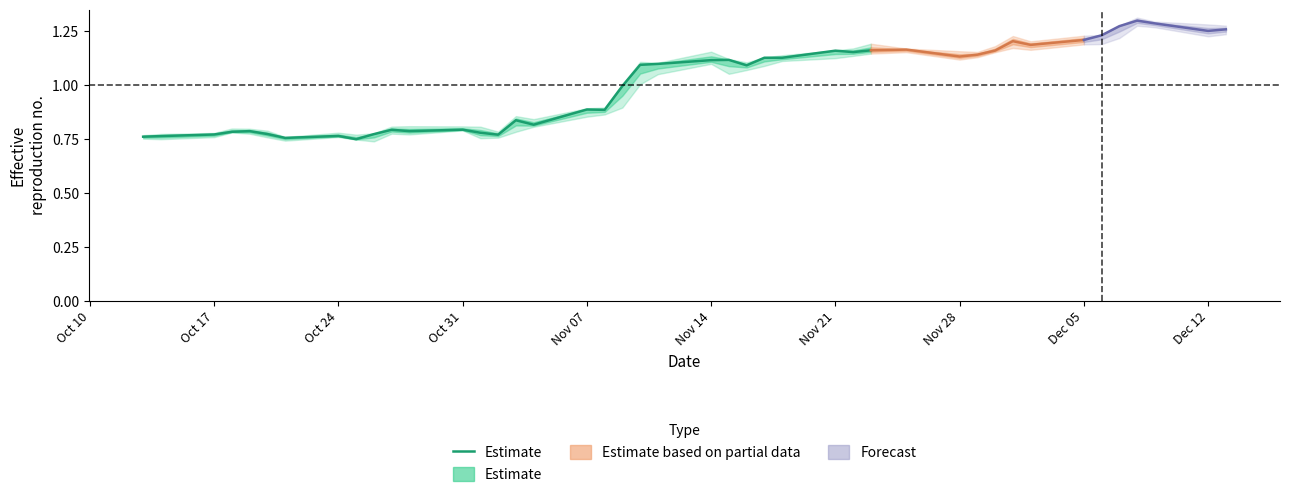

What is the value of the 6th point from the left?

0.8